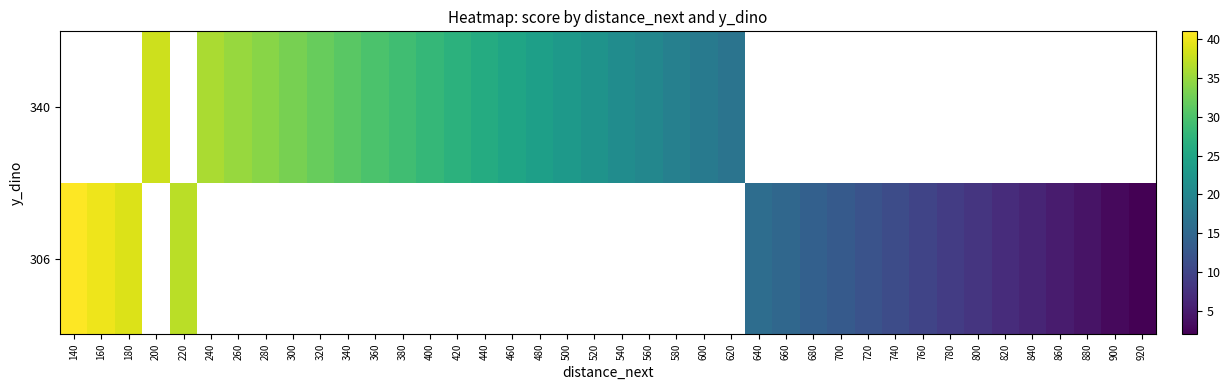

Is it true that 340 equals 35.1 at 460?

False